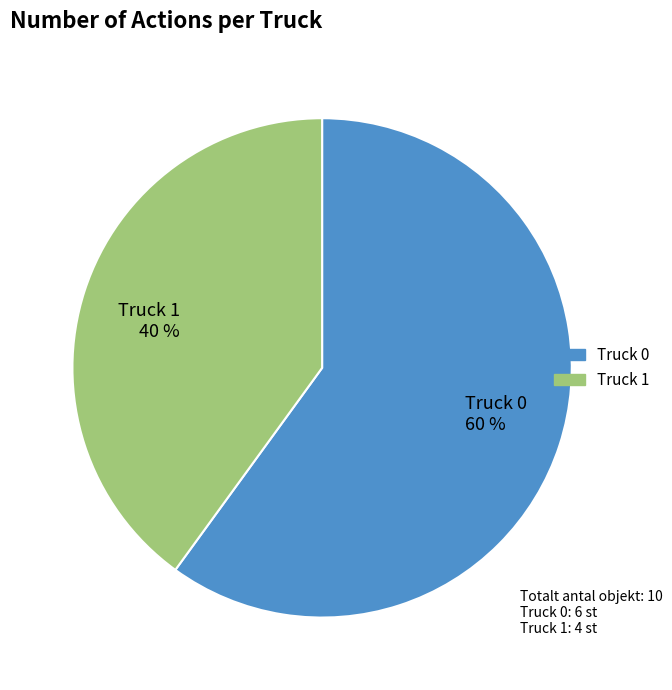

How many slices are in this pie chart?

2